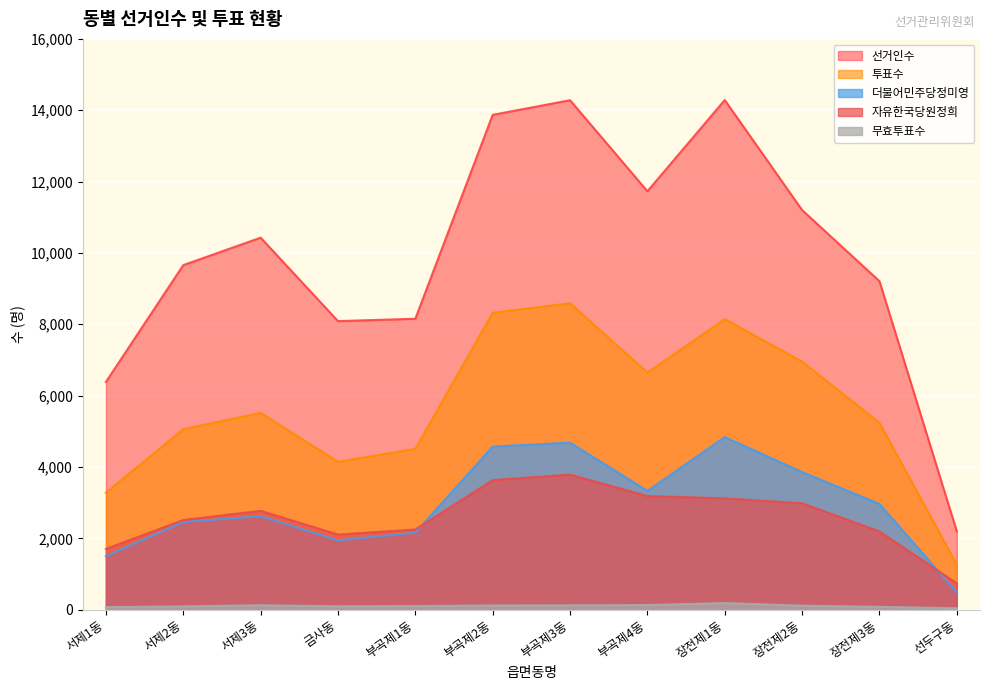

What is the label of the 4th point from the left?

금사동